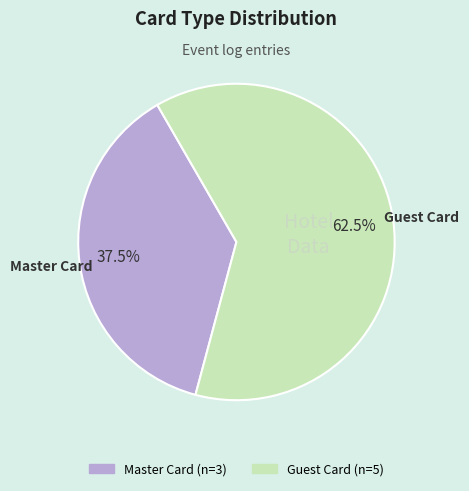

Is there a majority slice in this chart?

Yes